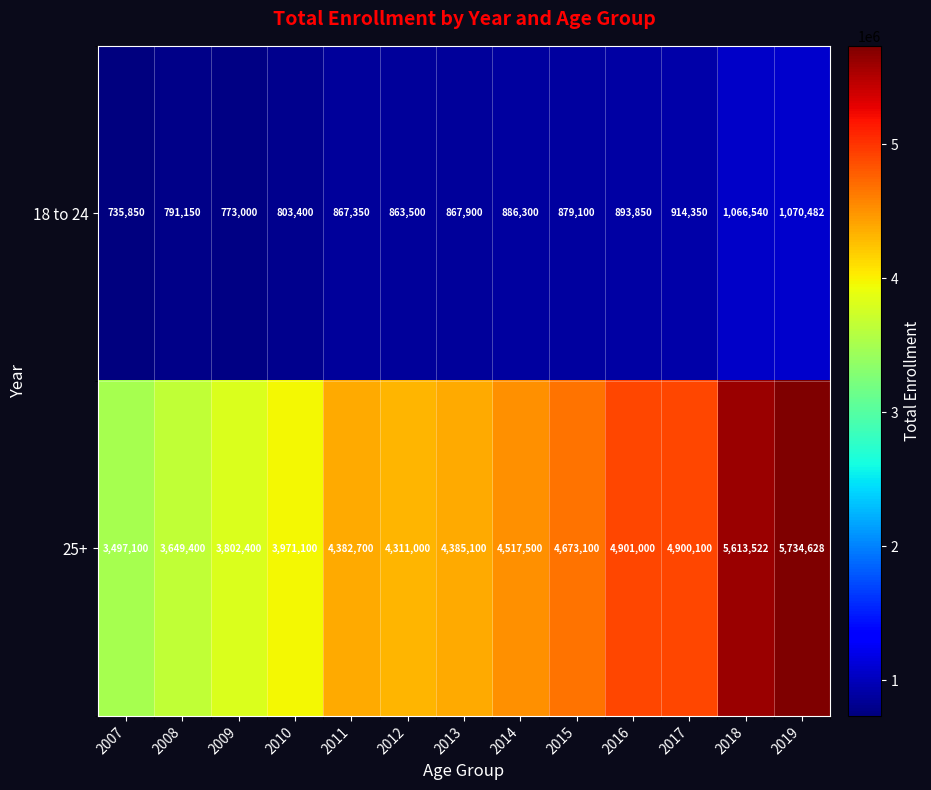

What is the maximum value shown in the chart?

5734628